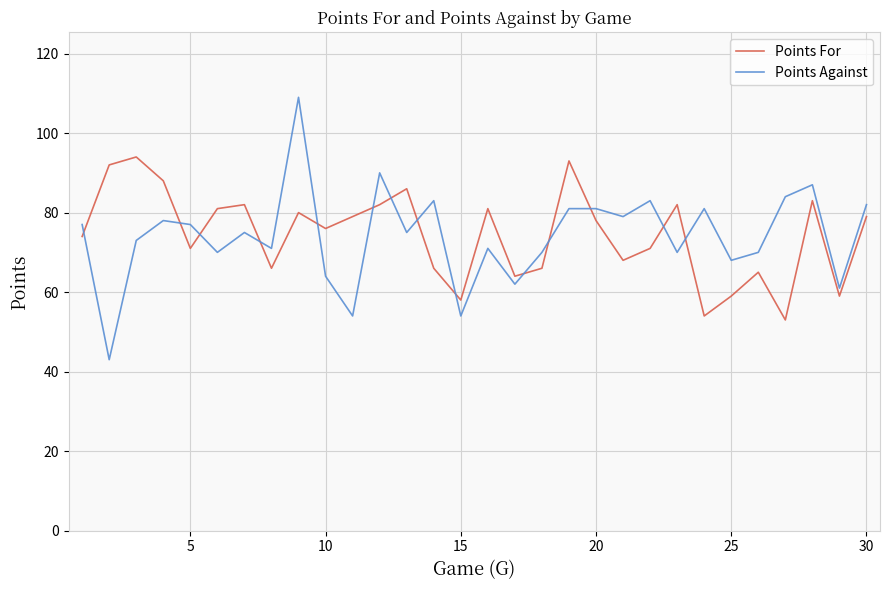

Which series has the largest range (max minus min)?

Points Against